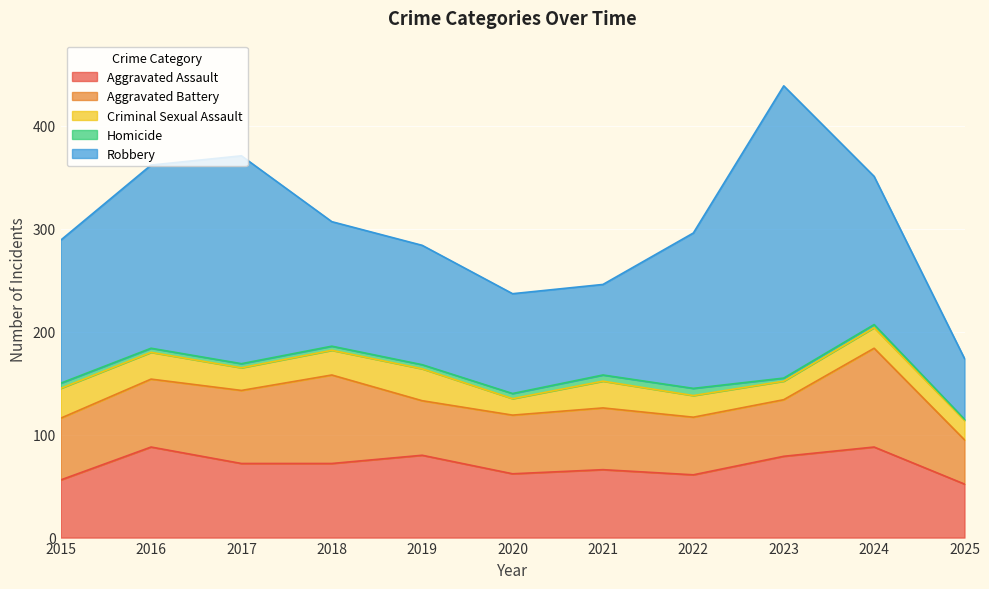

Which has a higher value, 2025 or 2022?

2022